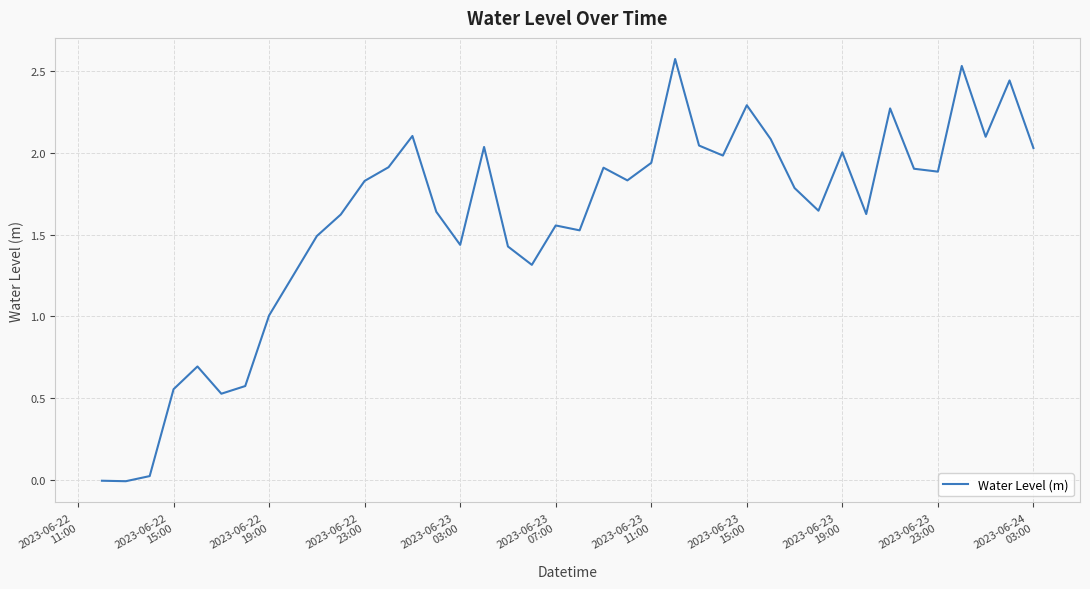

Does the chart display data point markers on the line(s)?

No